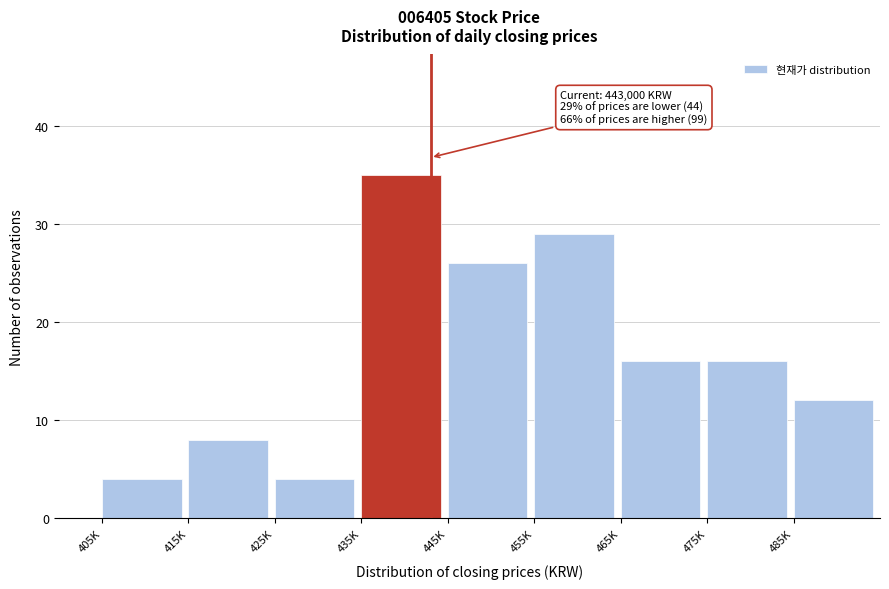

Reading left to right, transcribe all the data shown in this chart.

4	8	4	35	26	29	16	16	12